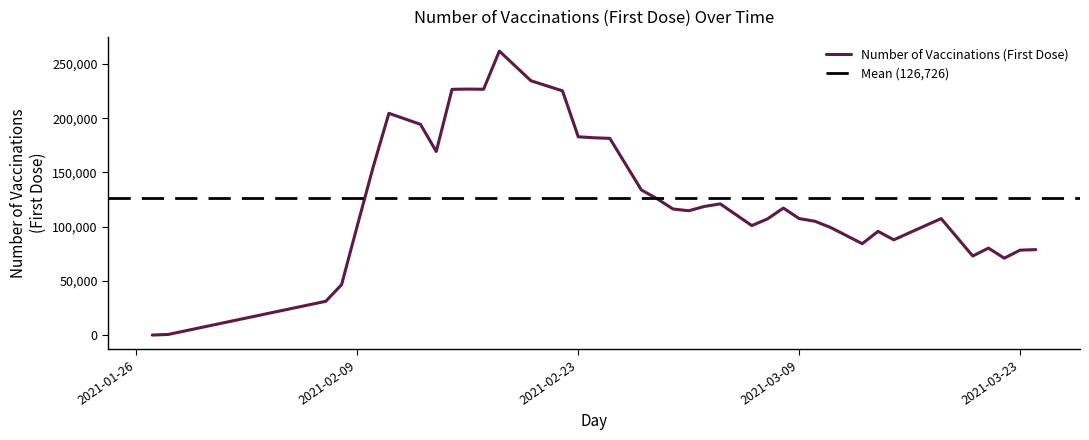

True or false: there are more than 1 points higher than both neighbors.

True